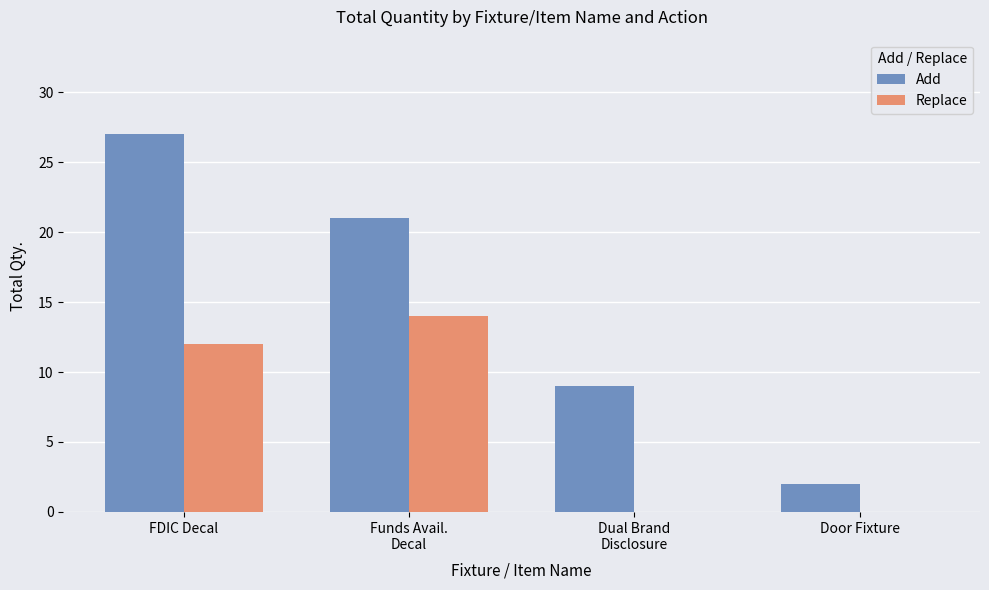

Which series has the largest total across all categories?

Add